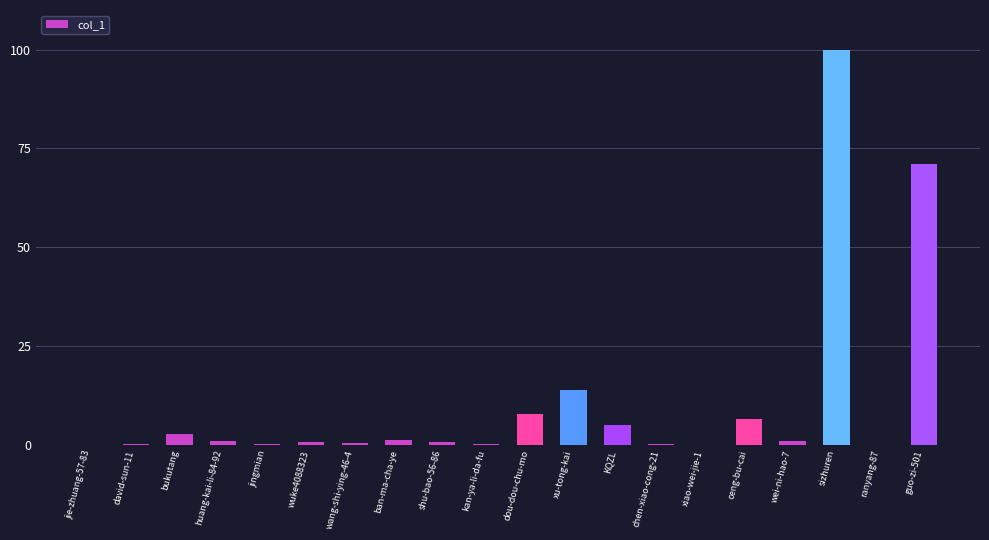

At which label is the value closest to 50?

guo-zi-501